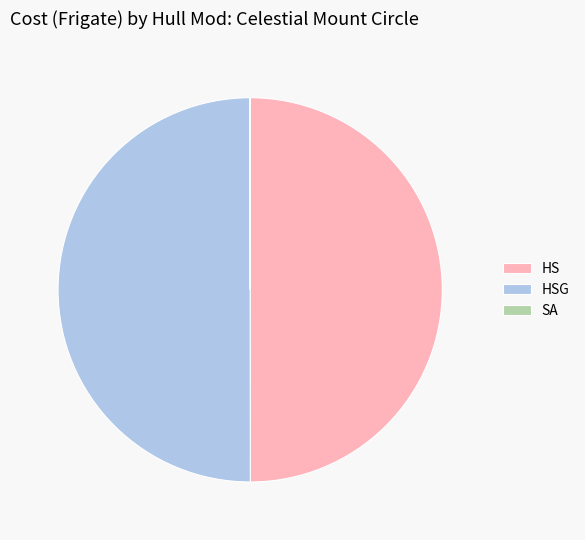

Is it true that HS is 58% of the pie?

False